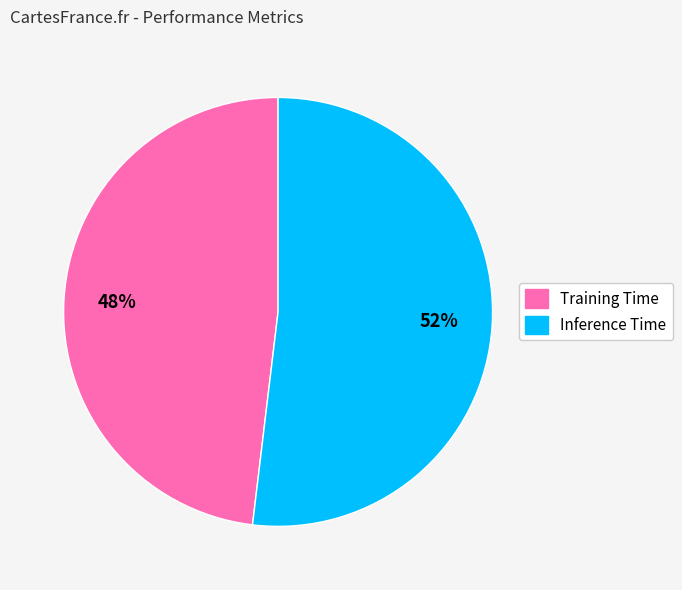

To the nearest percent, what is the combined percentage of Training Time and Inference Time?

100%